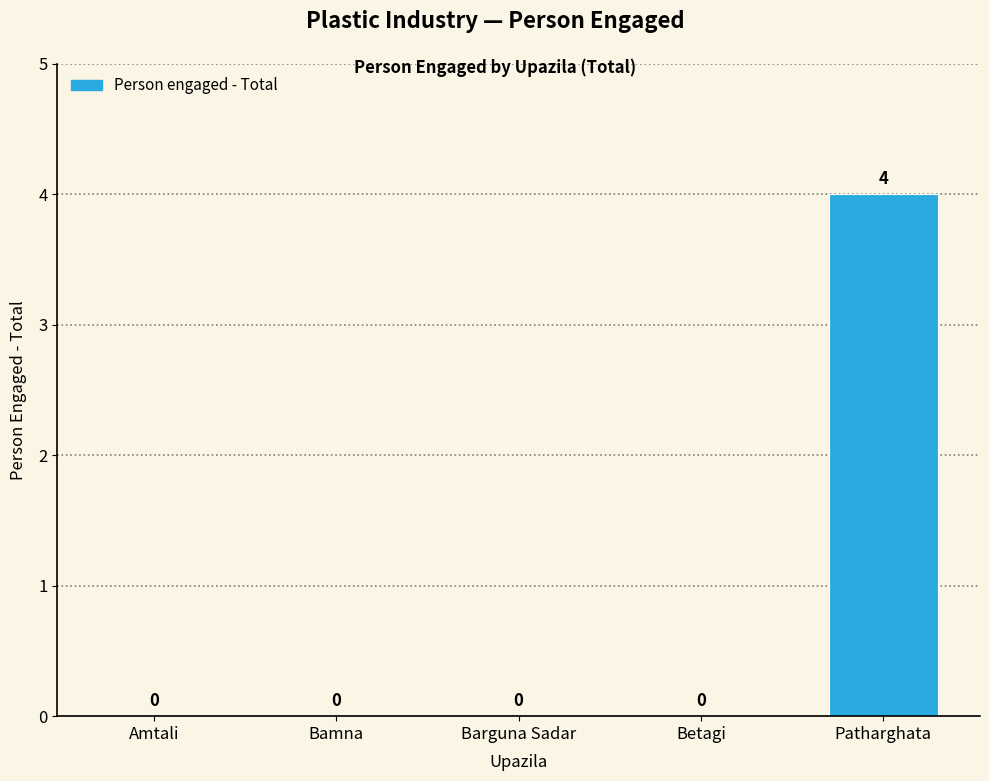

The chart shows a value of 4 at Patharghata. True or false?

True